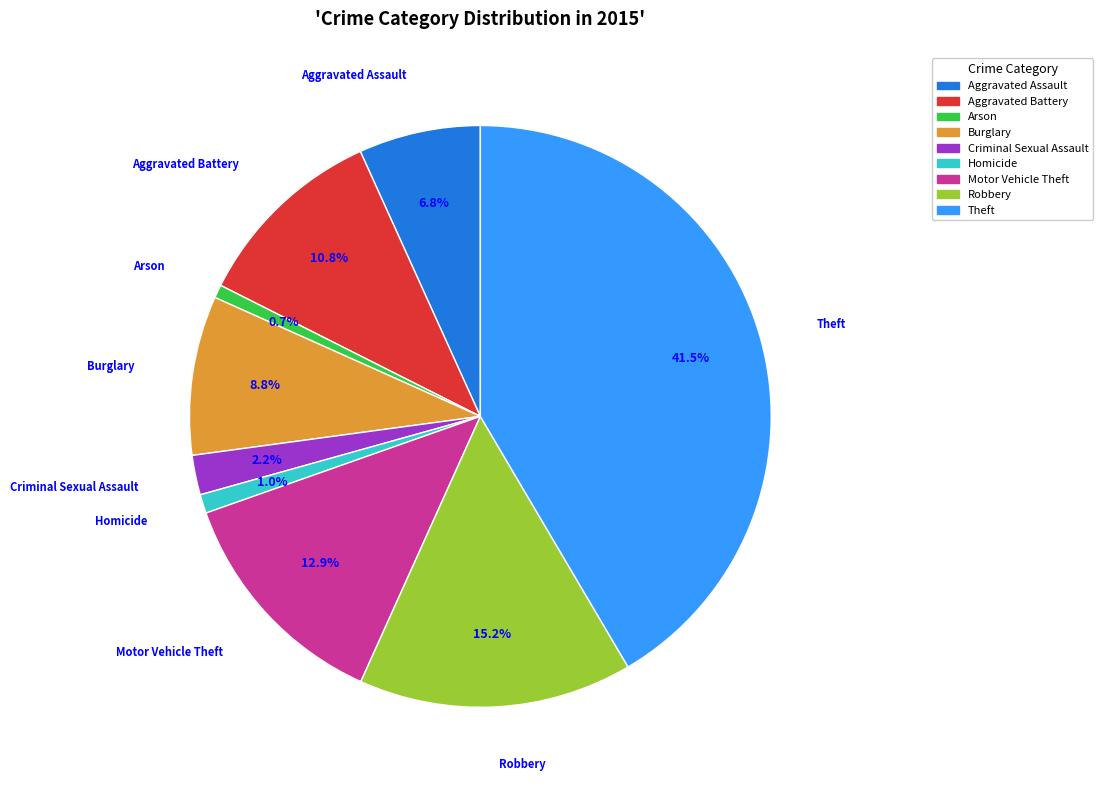

What portion of the pie excludes Aggravated Battery?

89.2%